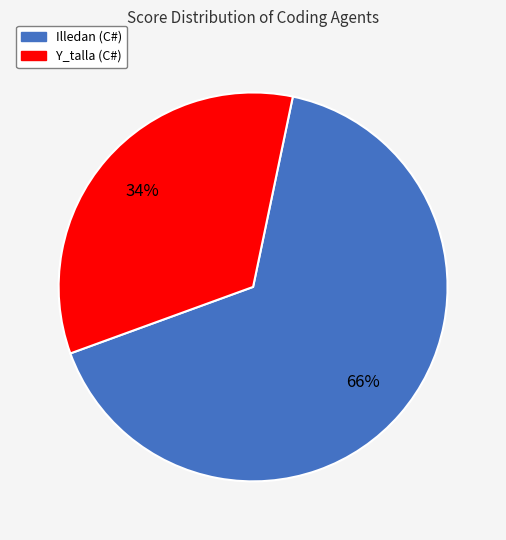

To the nearest percent, what is the difference between the largest and smallest slice percentages?

32%